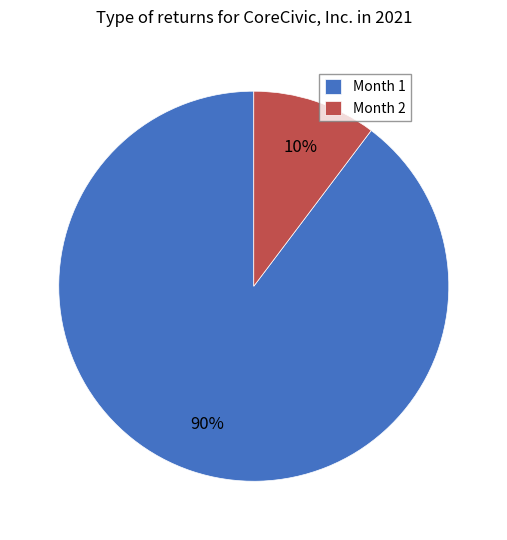

To the nearest percent, what percentage of the pie is Month 1?

90%